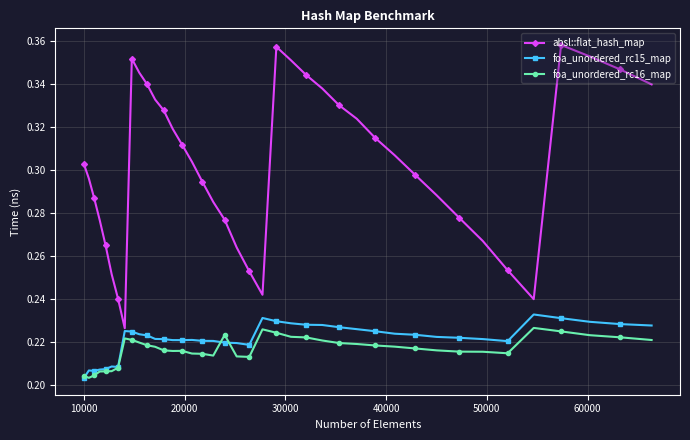

Count the absl::flat_hash_map values in the range 0 to 1.

40